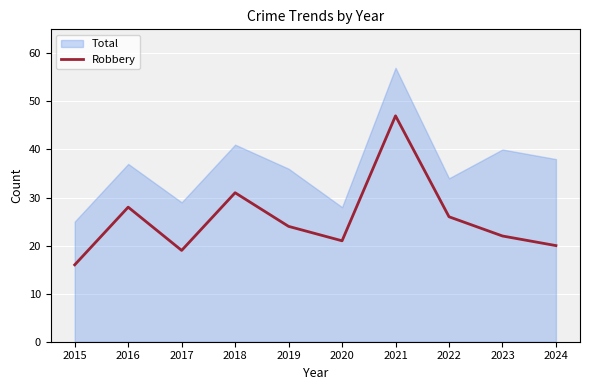

What is the difference between the maximum and second lowest values?

28